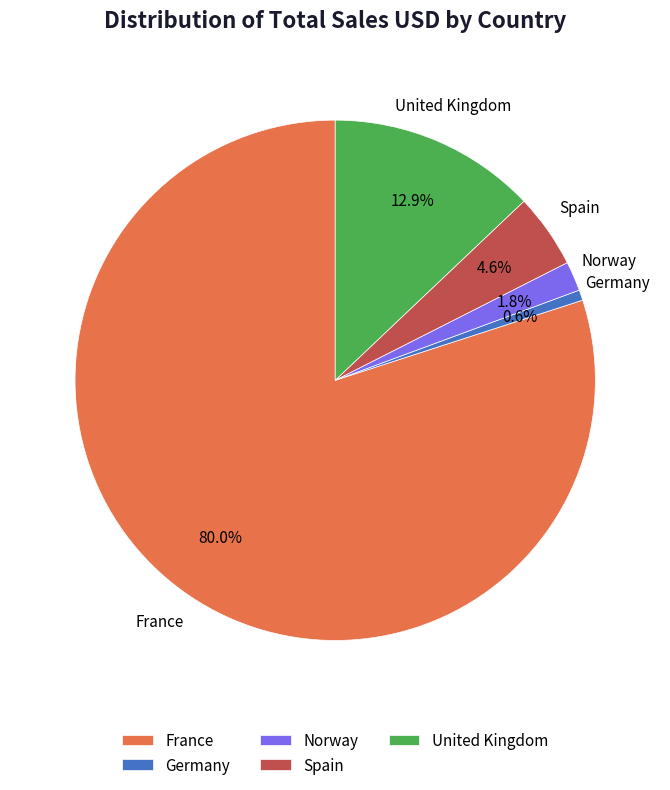

To the nearest percent, what is the average slice percentage?

20%